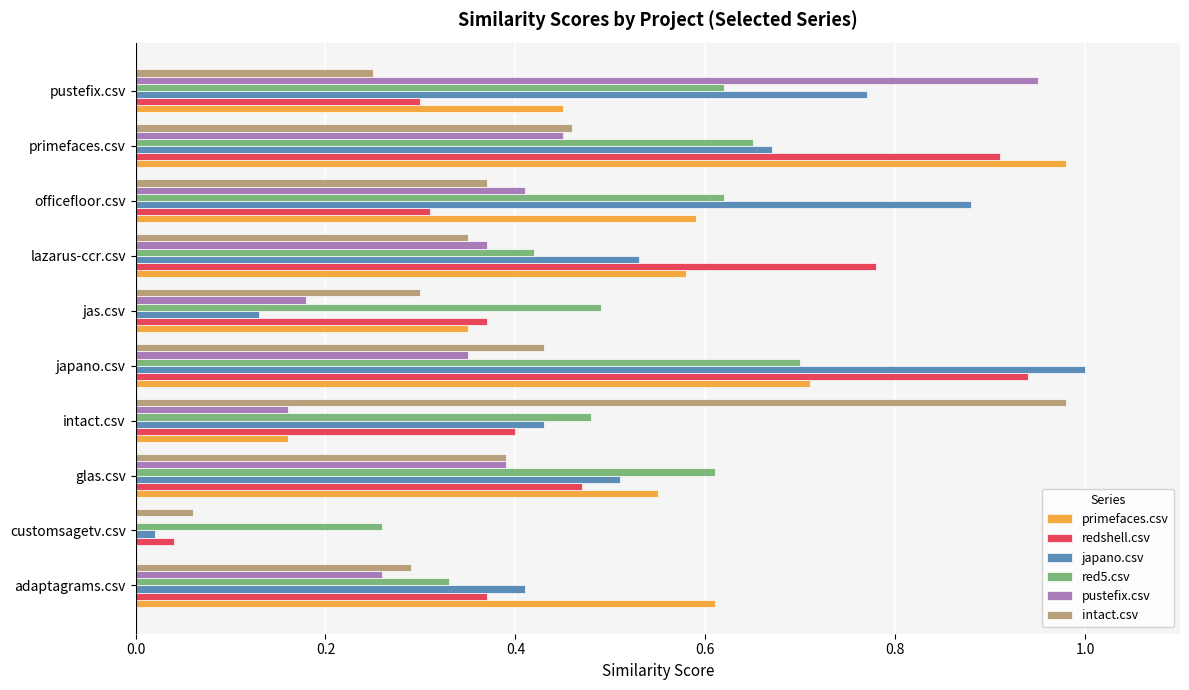

How many data points does each series have?

10